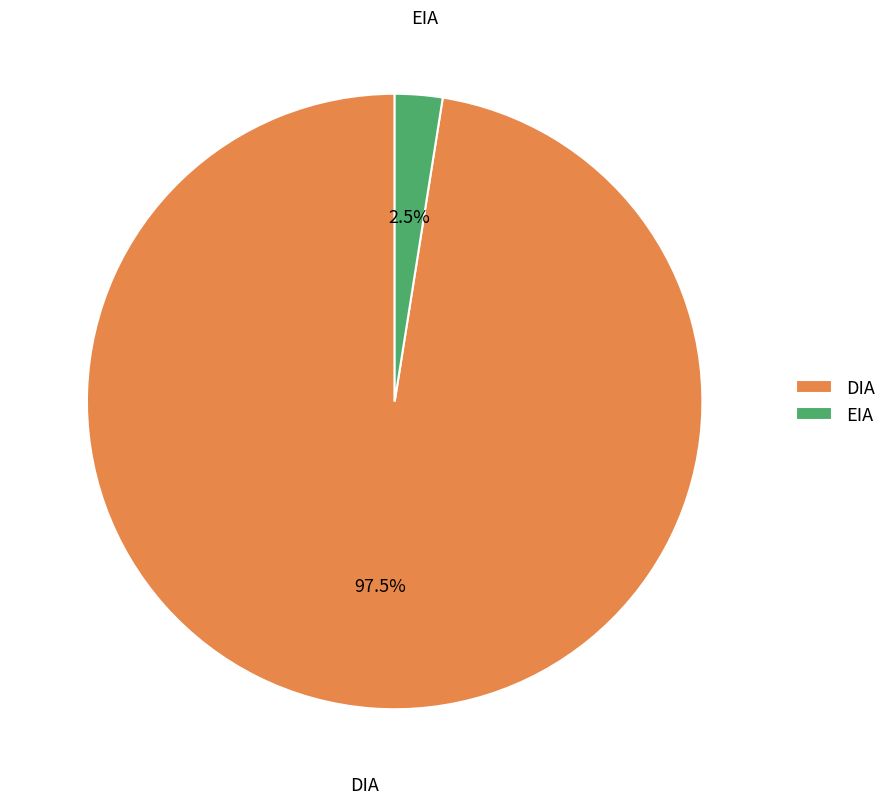

To the nearest percent, what is the average slice percentage?

50%